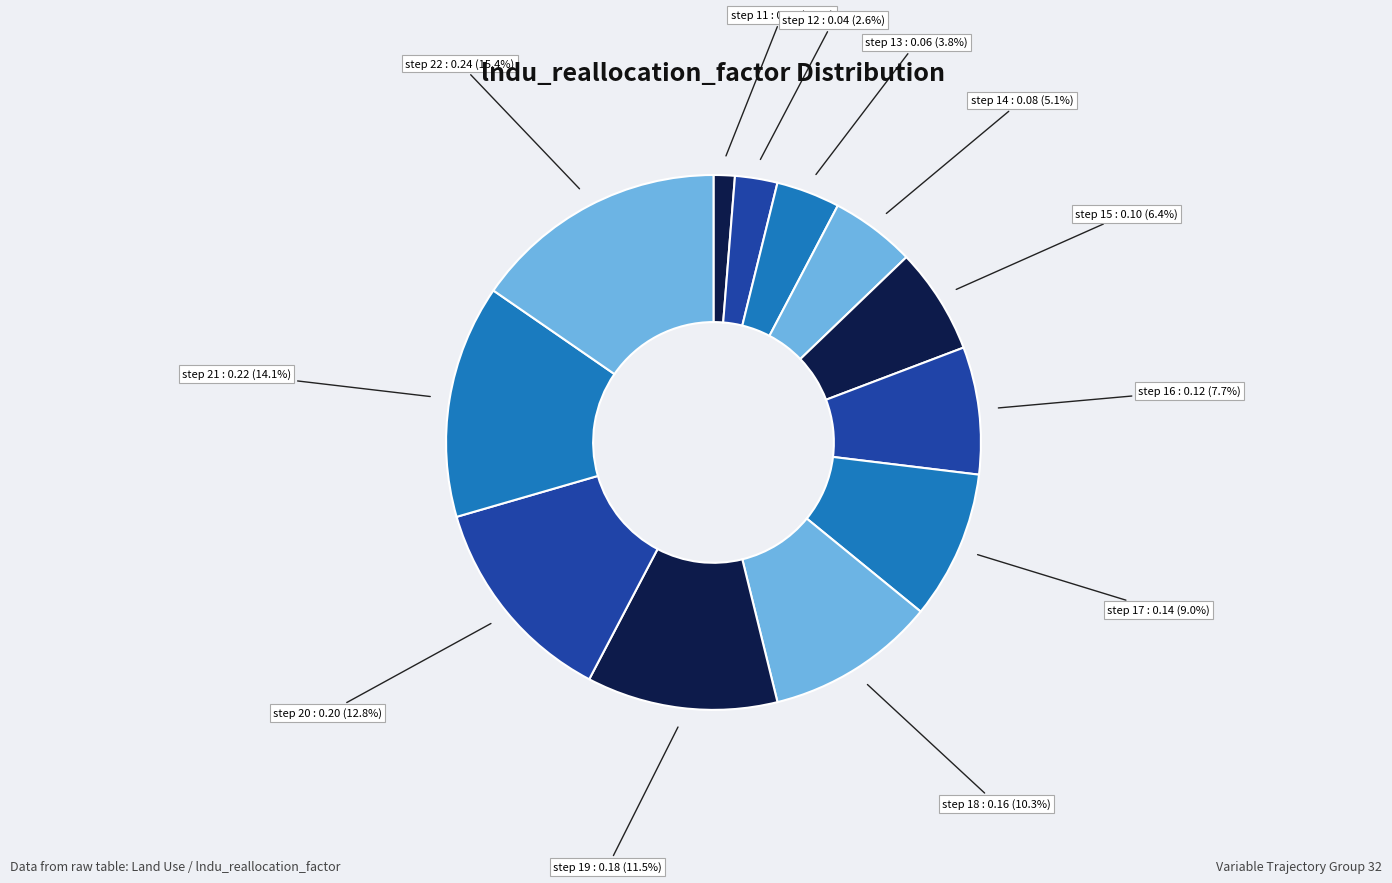

How many slices are in this pie chart?

12